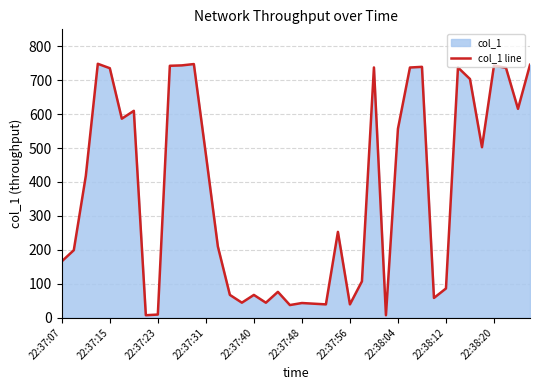

The value at 22:38:12 is 85.9. True or false?

True